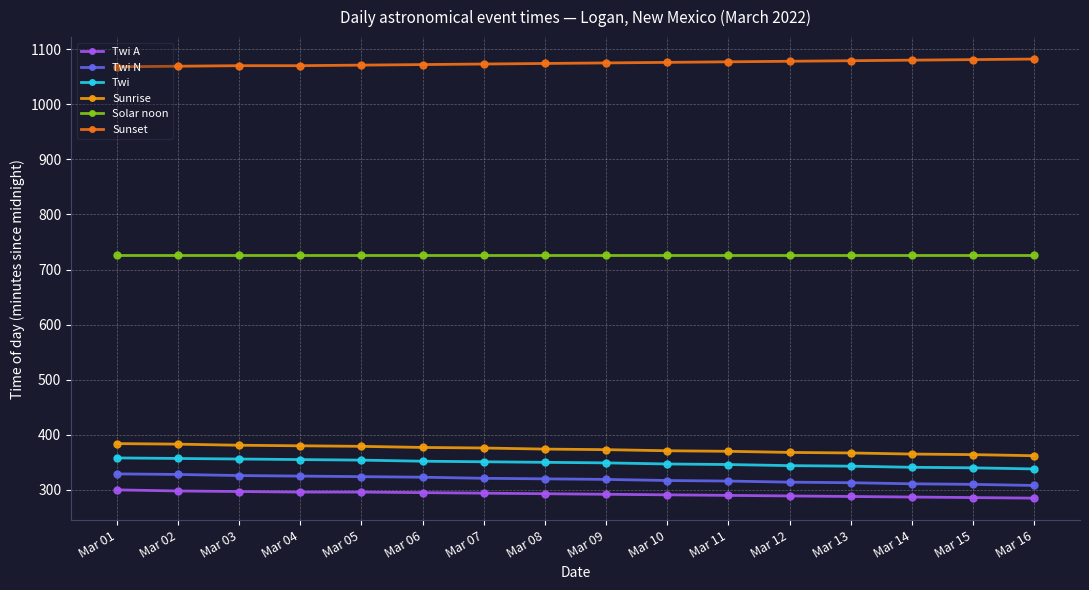

What is the greatest value displayed?

1082